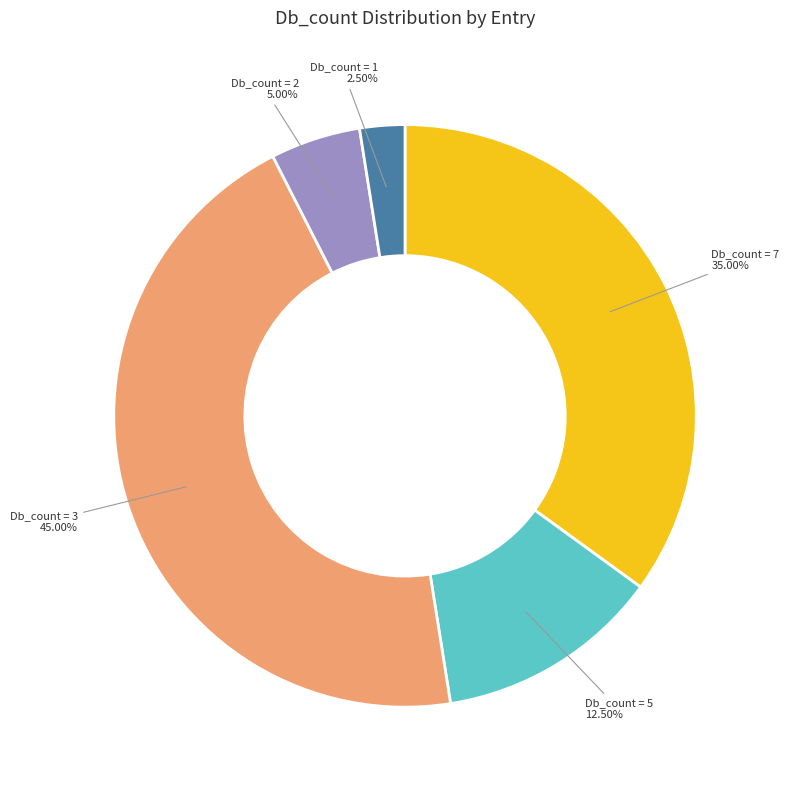

Count the number of slices in the pie.

5